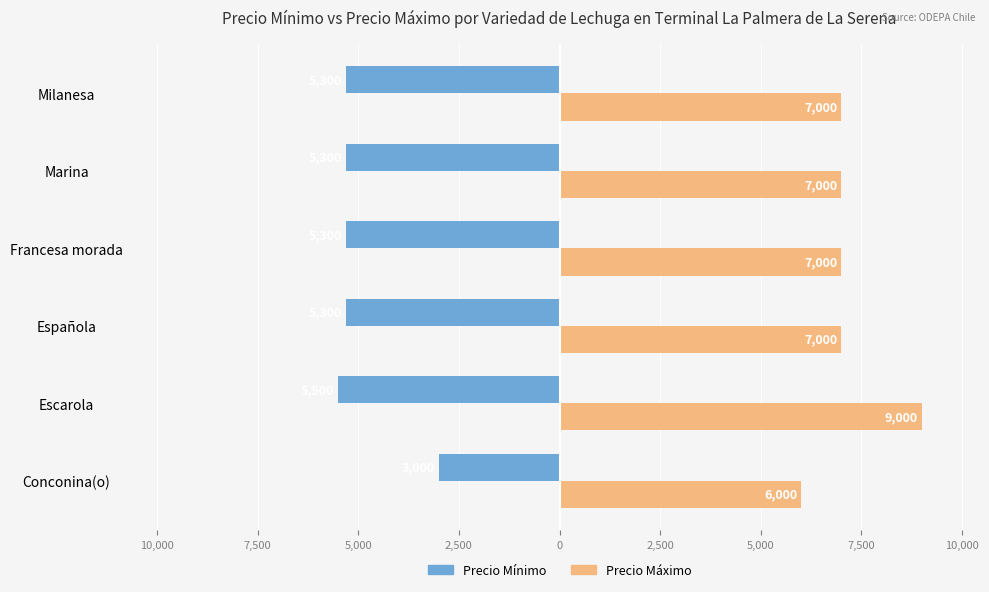

Which series has the largest total across all categories?

Precio Máximo